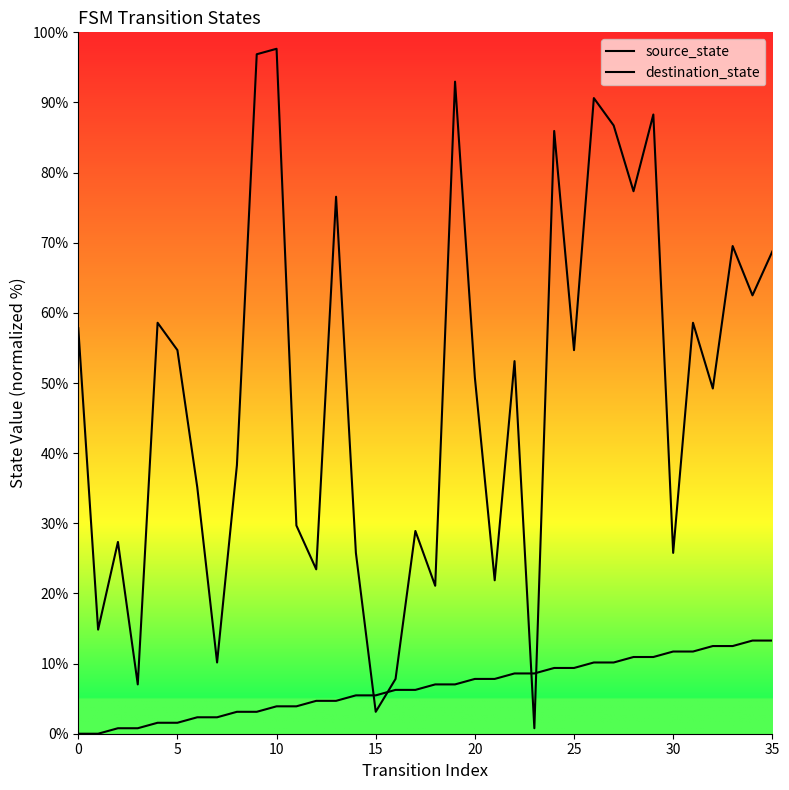

After their last crossing, which series has the higher values: destination_state or source_state?

destination_state